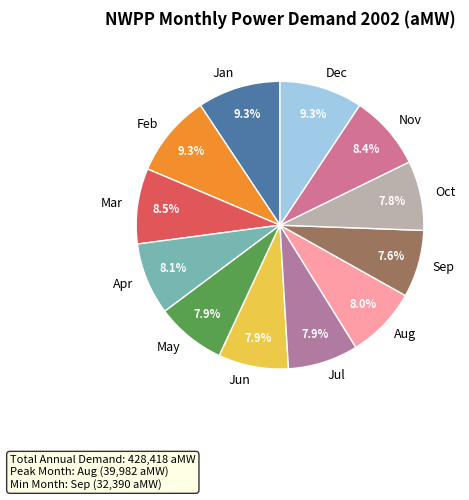

Is it true that Apr is 20% of the pie?

False